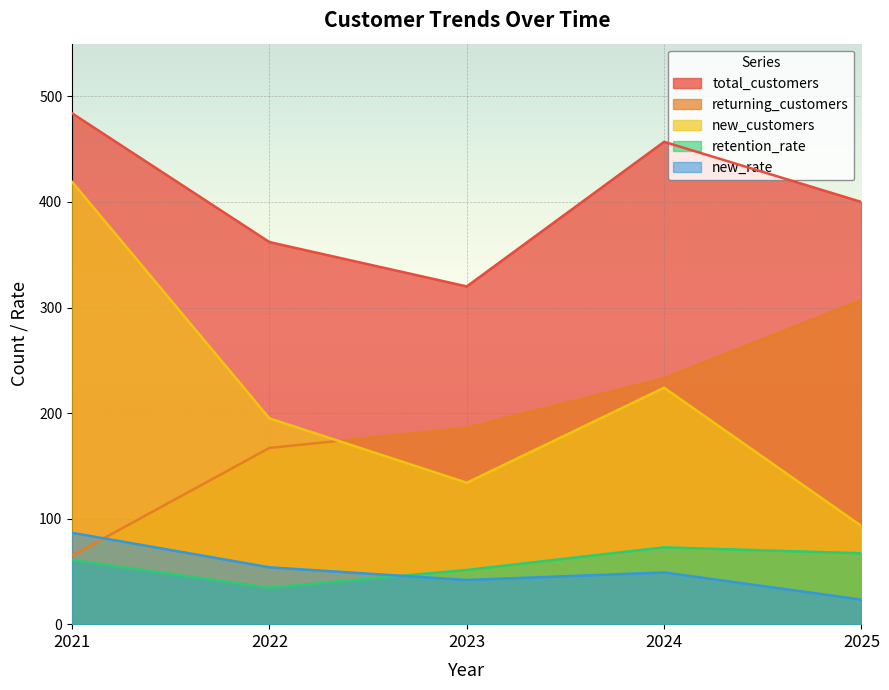

What is the greatest value displayed?

484.0